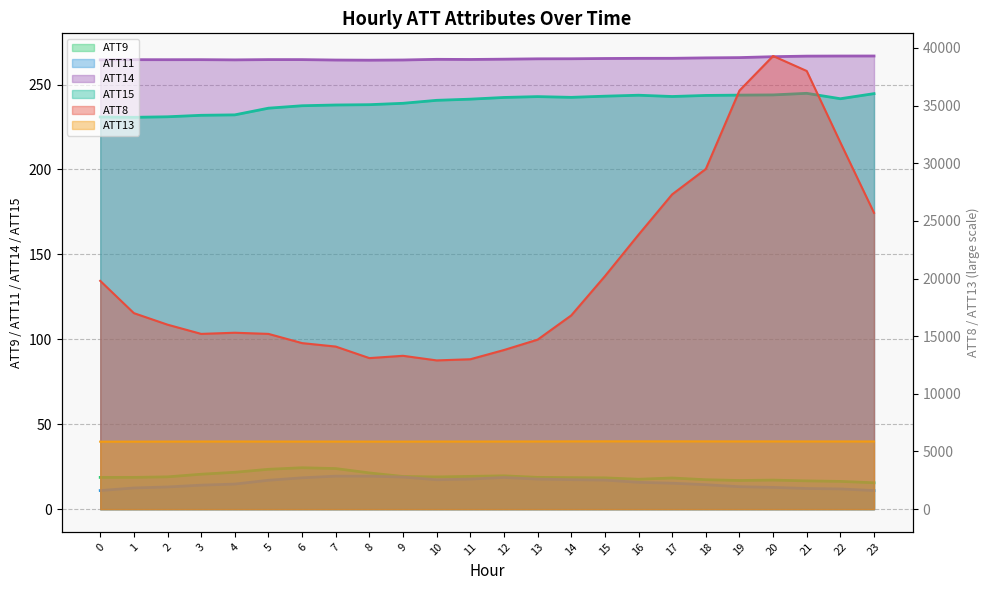

True or false: ATT9 and ATT11 intersect in this chart.

False